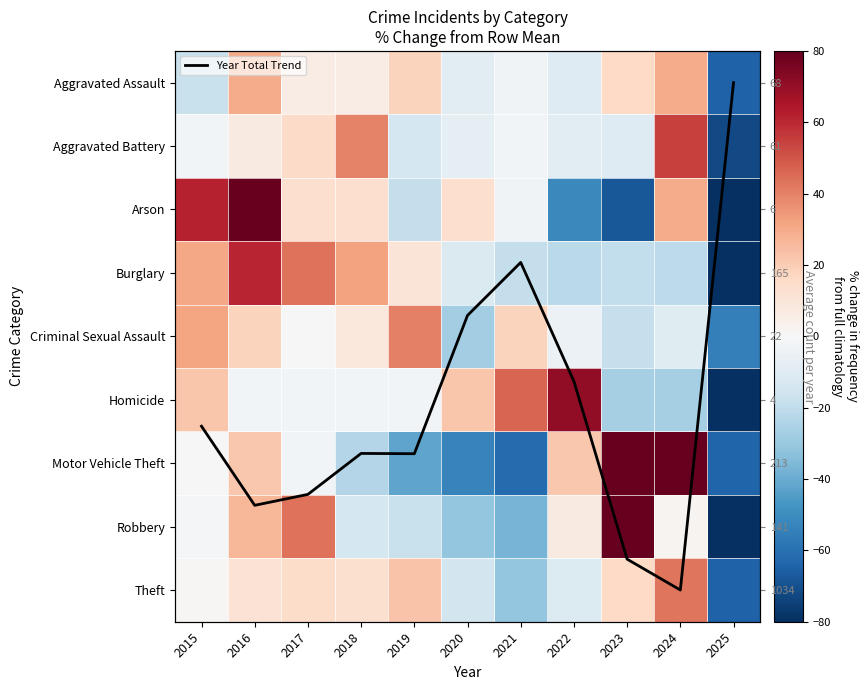

Where does the Criminal Sexual Assault series first go above 0?

2015